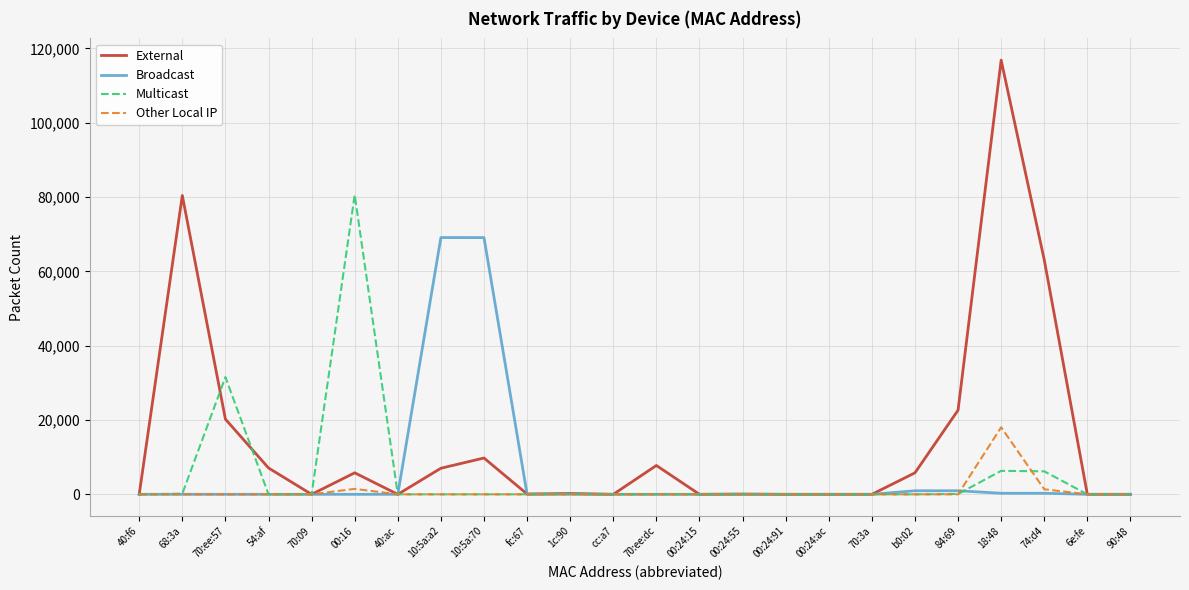

How many categories are shown in the chart?

24